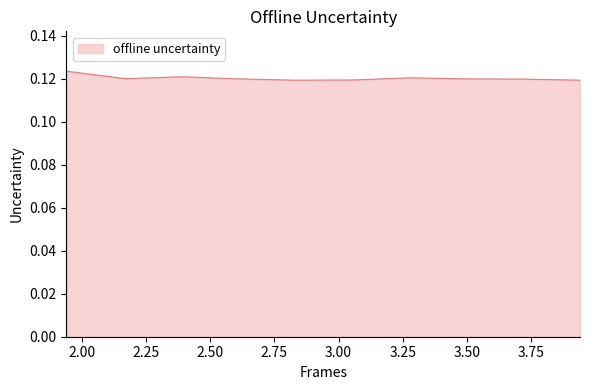

Count the values in the range 0 to 1.

10